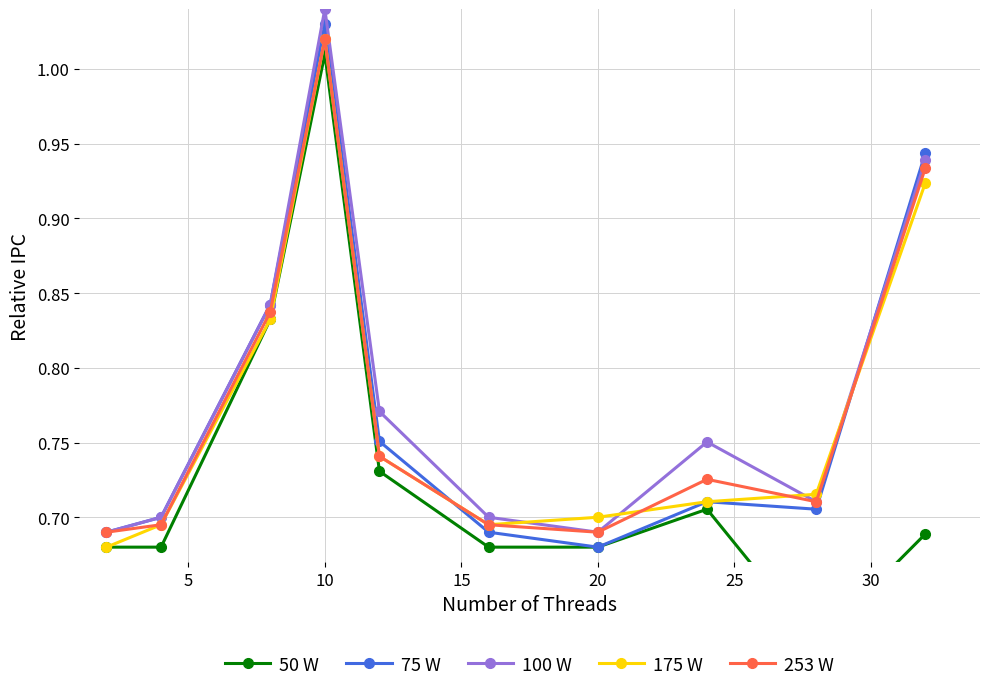

Where is the first local maximum for 75 W?

10